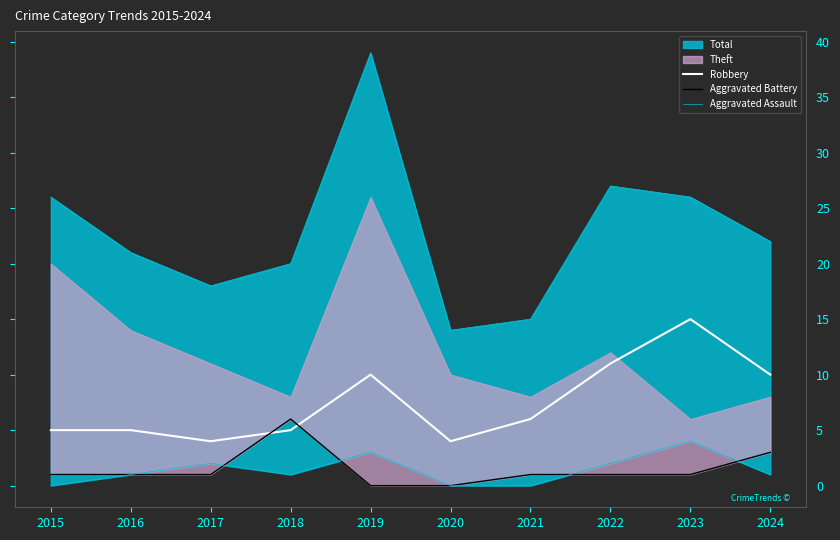

What is the difference between the second highest and second lowest values in the Aggravated Assault series?

3